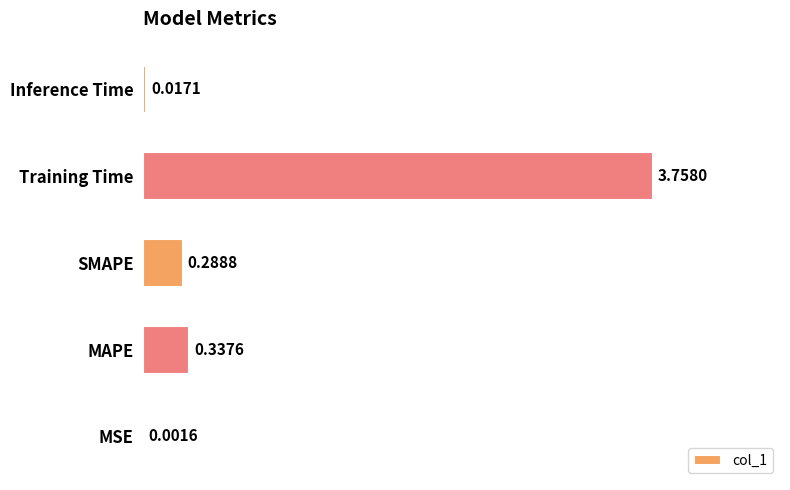

Which has a higher value, MAPE or Training Time?

Training Time